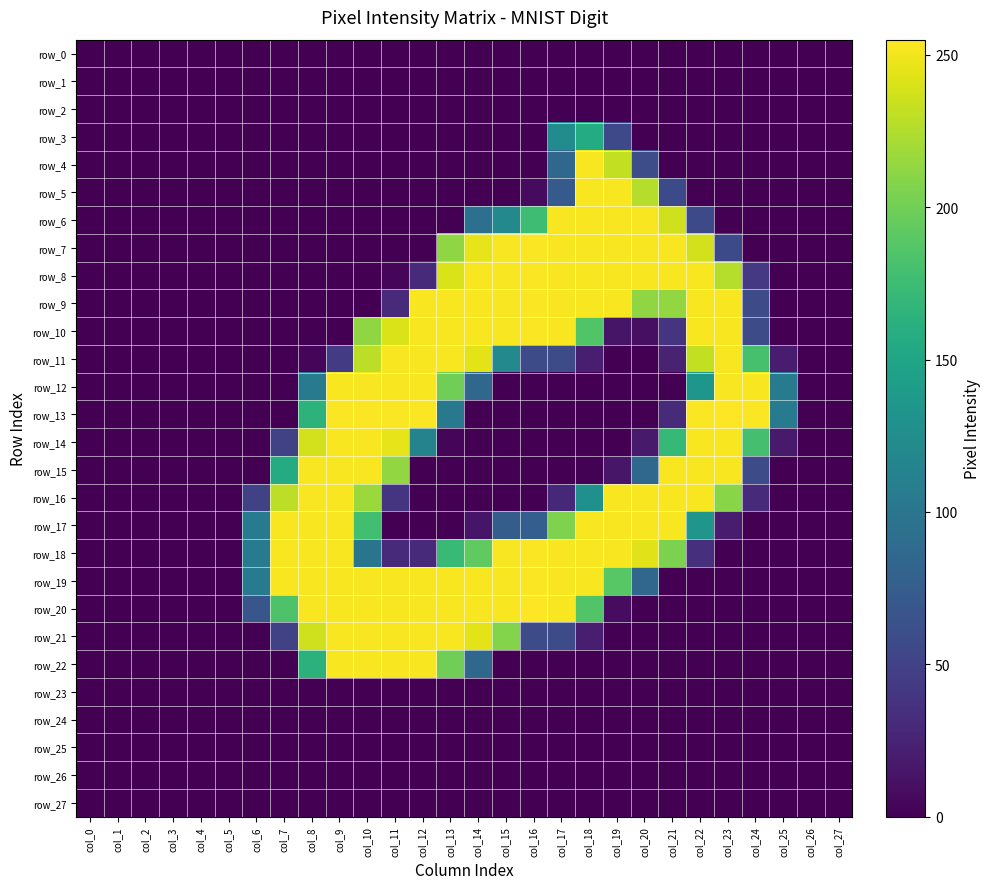

Rank the series at col_17 from lowest to highest value.

row_0, row_1, row_2, row_12, row_13, row_14, row_15, row_22, row_23, row_24, row_25, row_26, row_27, row_16, row_11, row_21, row_5, row_4, row_3, row_17, row_6, row_7, row_8, row_9, row_10, row_18, row_19, row_20